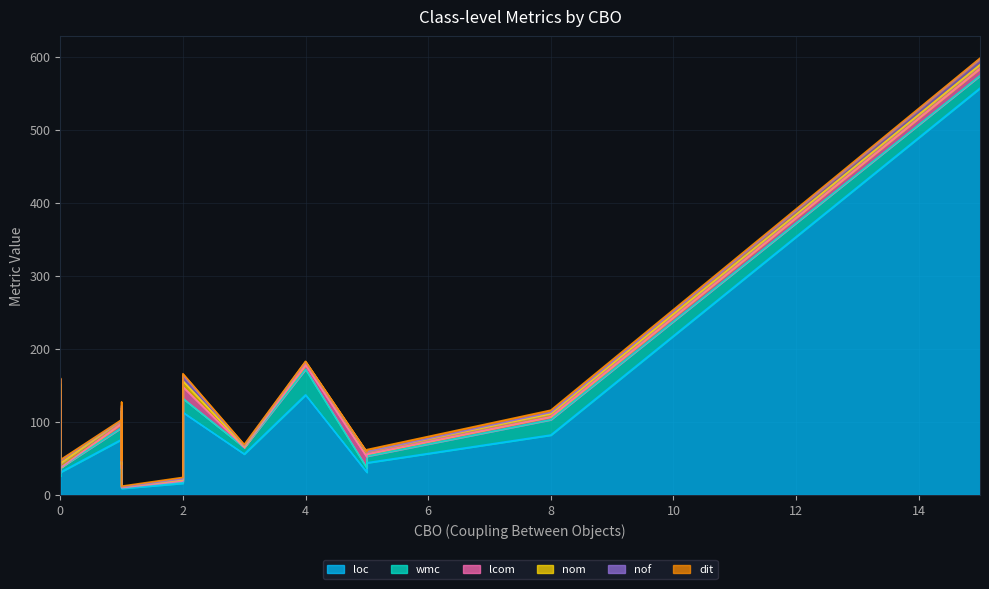

Reading left to right, extract all data points from this chart.

loc: 16	39	31	557	59	92	56	82	16	113	26	16	76	35	137	29	26	31	9	44
wmc: 2	8	6	17	15	23	9	21	2	19	9	2	16	7	35	6	5	6	1	9
lcom: 1	18	15	10	63	0	0	4	1	16	0	1	6	0	6	1	0	0	0	3
nom: 2	8	6	5	15	4	2	4	2	8	3	2	4	7	4	6	5	6	1	3
nof: 1	7	0	8	7	3	1	2	1	8	2	1	0	5	0	4	3	4	0	0
dit: 2	1	1	1	1	5	1	3	2	2	2	2	1	1	1	1	1	1	1	3